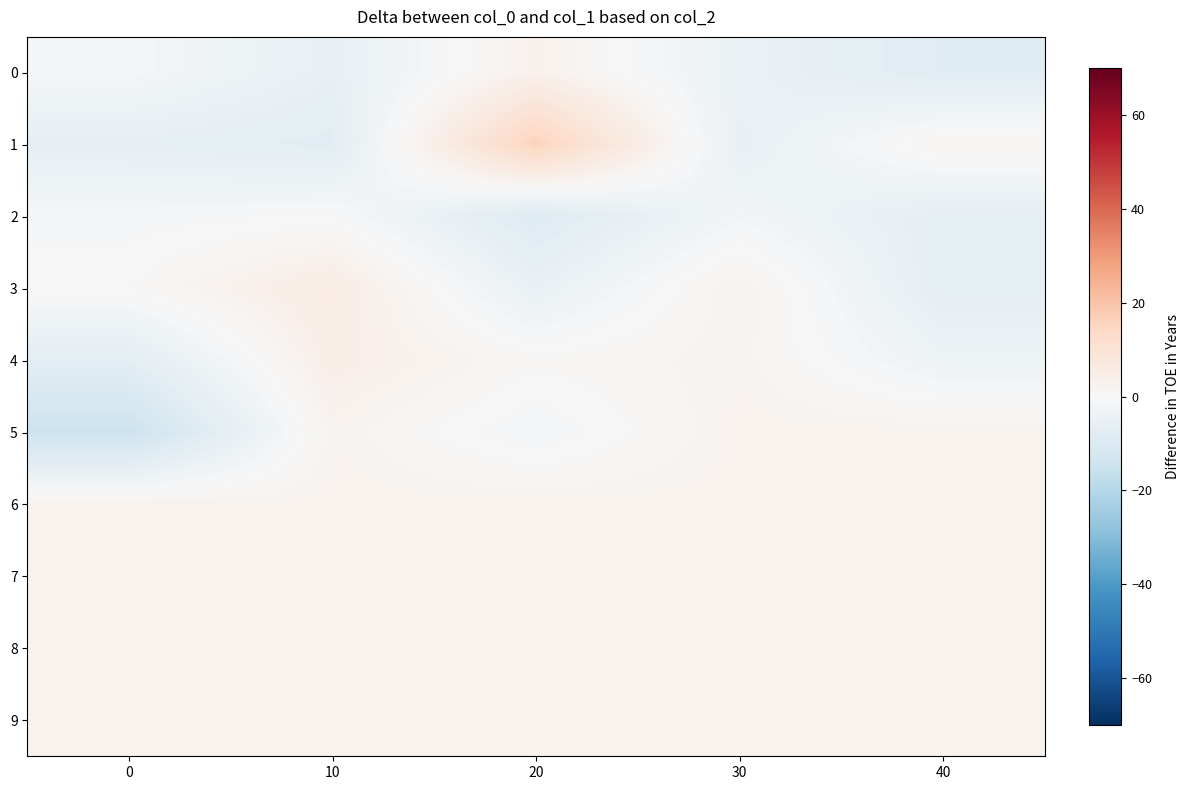

Between 30 and 40, which series saw the biggest shift?

3